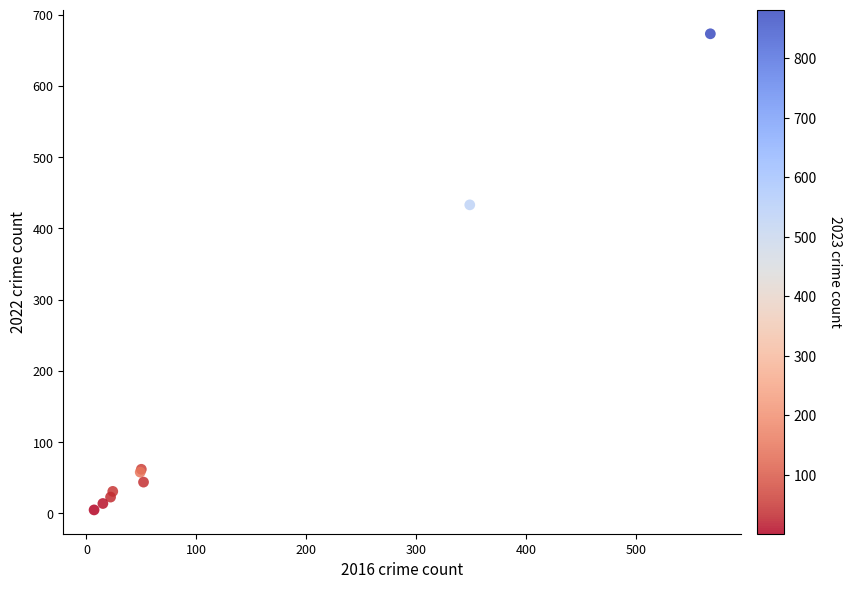

What Y value in the scatter plot is closest to 339?

433